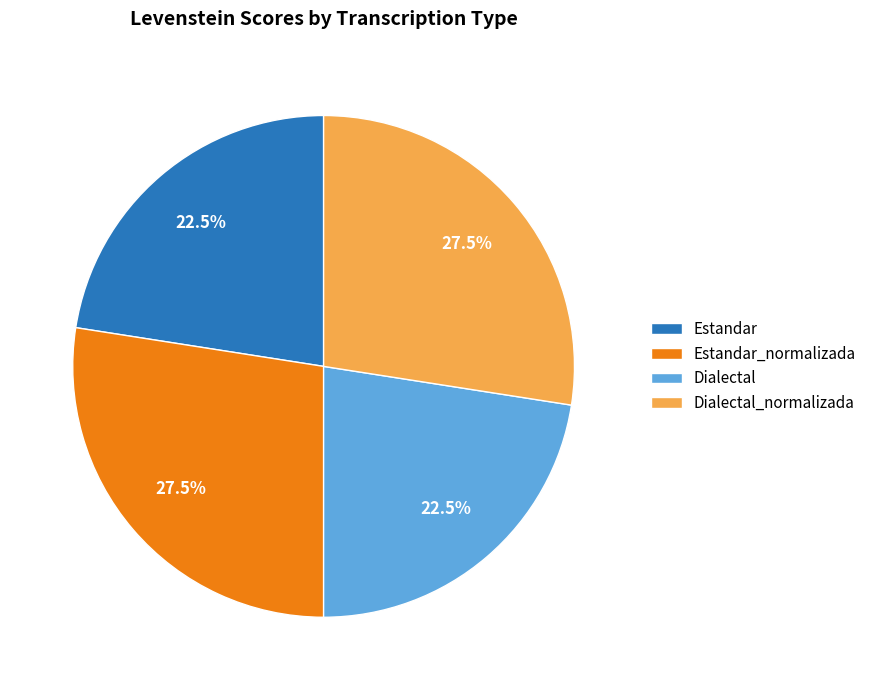

Is there a majority slice in this chart?

No